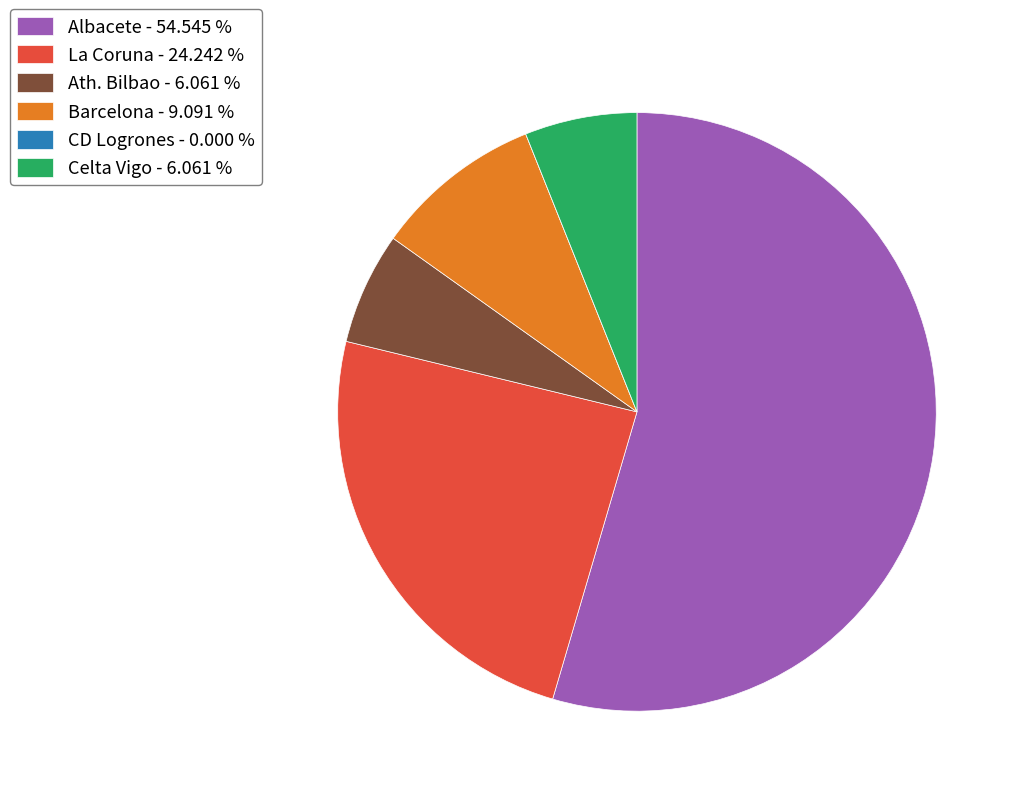

Do Albacete - 54.545 % and La Coruna - 24.242 % together represent more than half of the pie?

Yes